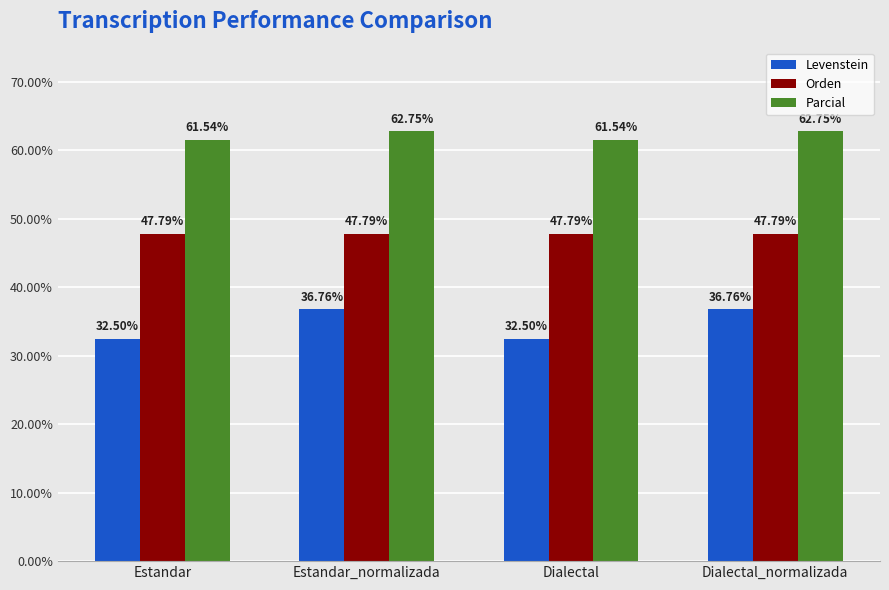

What is the average value of the Levenstein series?

34.6